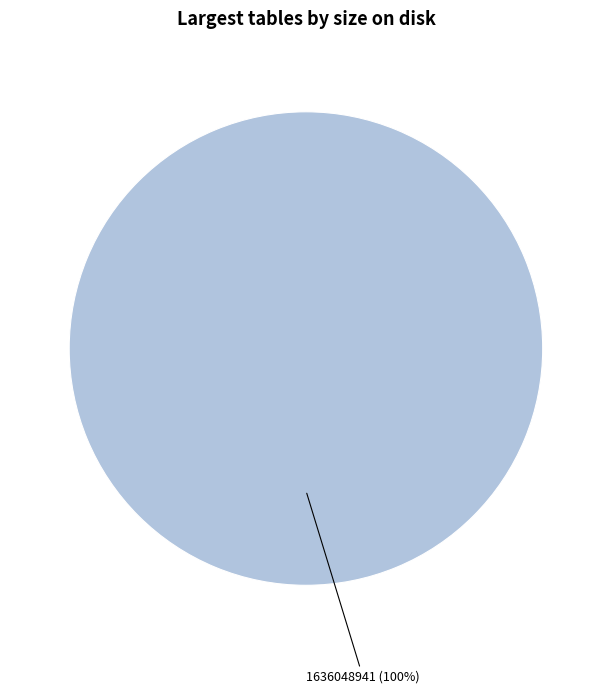

Is there a majority slice in this chart?

Yes